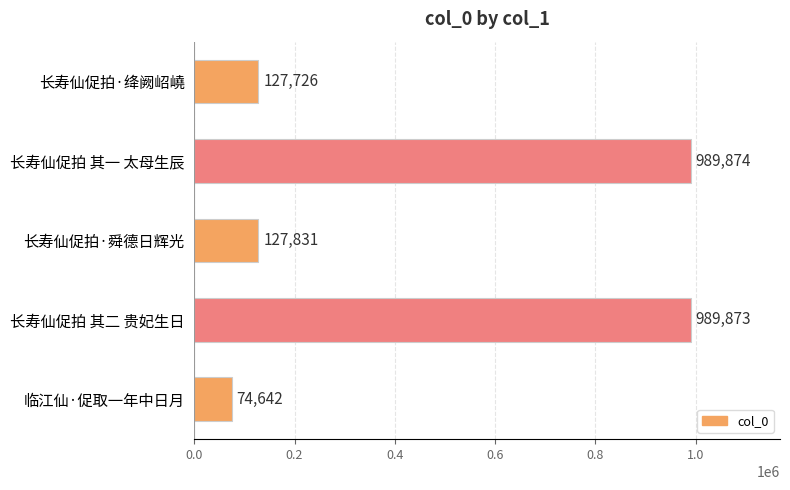

What is the difference between the maximum and minimum values?

915232